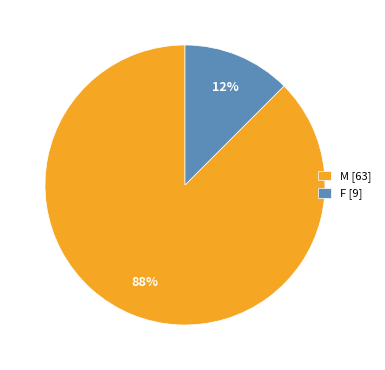

True or false: F accounts for 12% of the total.

True